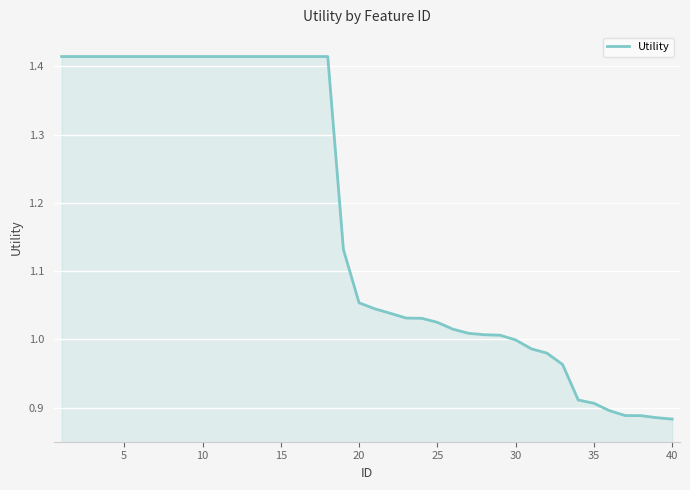

What is the difference between the maximum and minimum values?

0.5